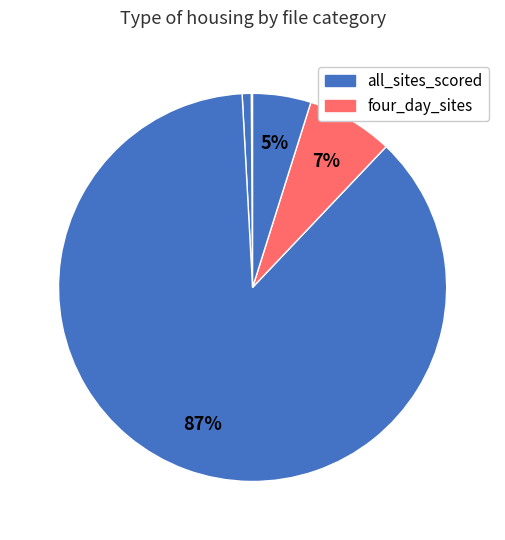

What is the largest slice in the pie chart?

all_sites_scored